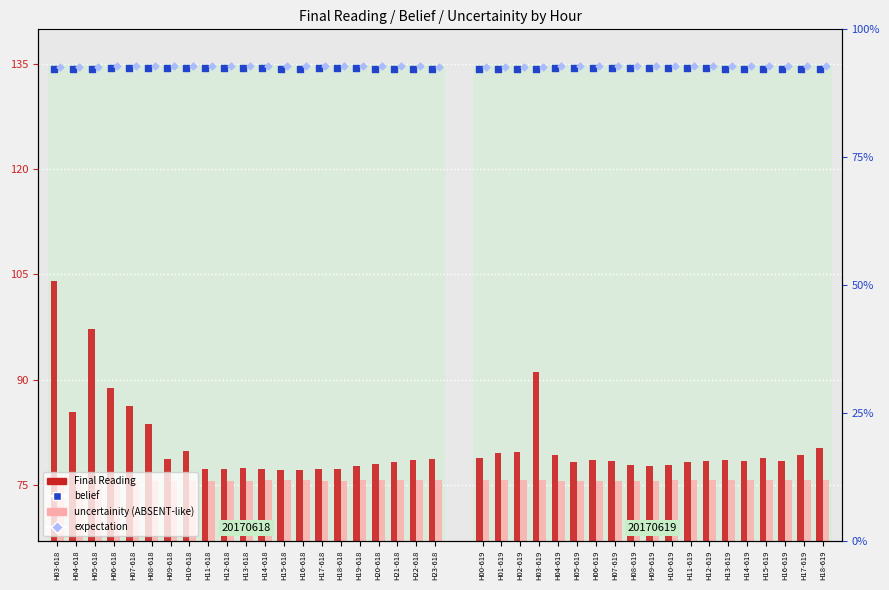

What are all the series names shown in the legend?

Final Reading, uncertainity (absent-like), belief, expectation